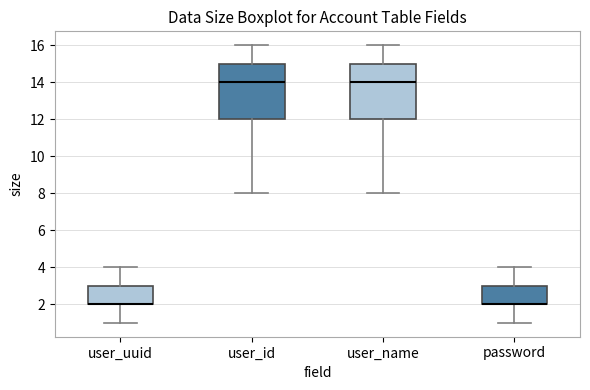

Where is the upper edge of the box for password on the y-axis? The values are not printed on the chart, so give them approximately, as read against the axis.

3